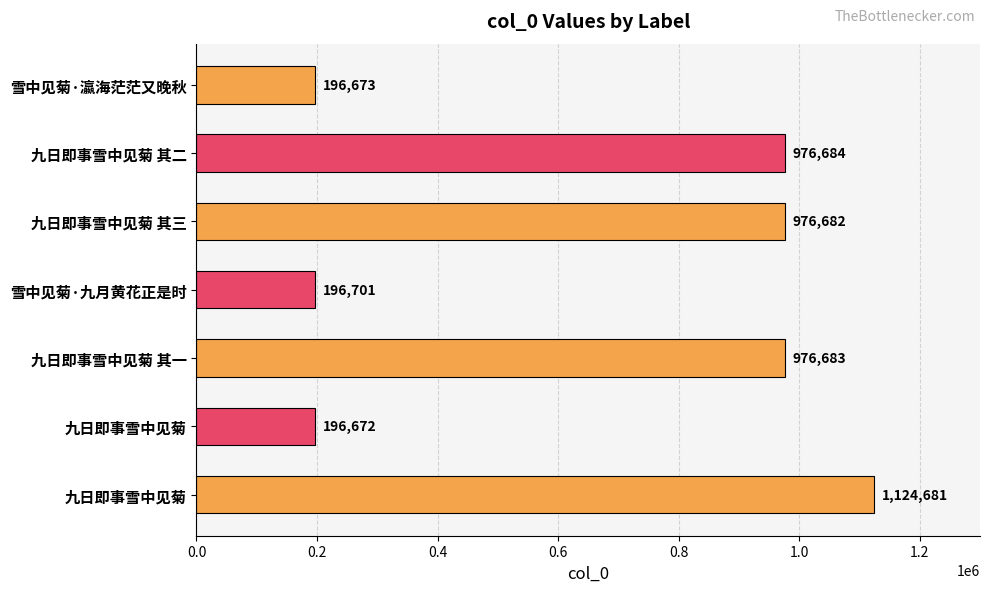

How many data points are less than 976682?

3